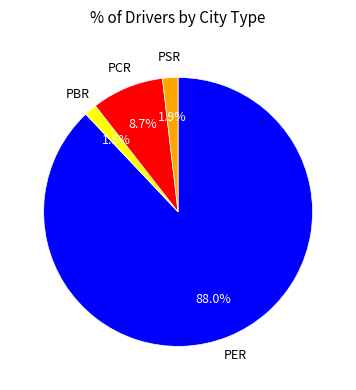

Does any single category account for the majority?

Yes